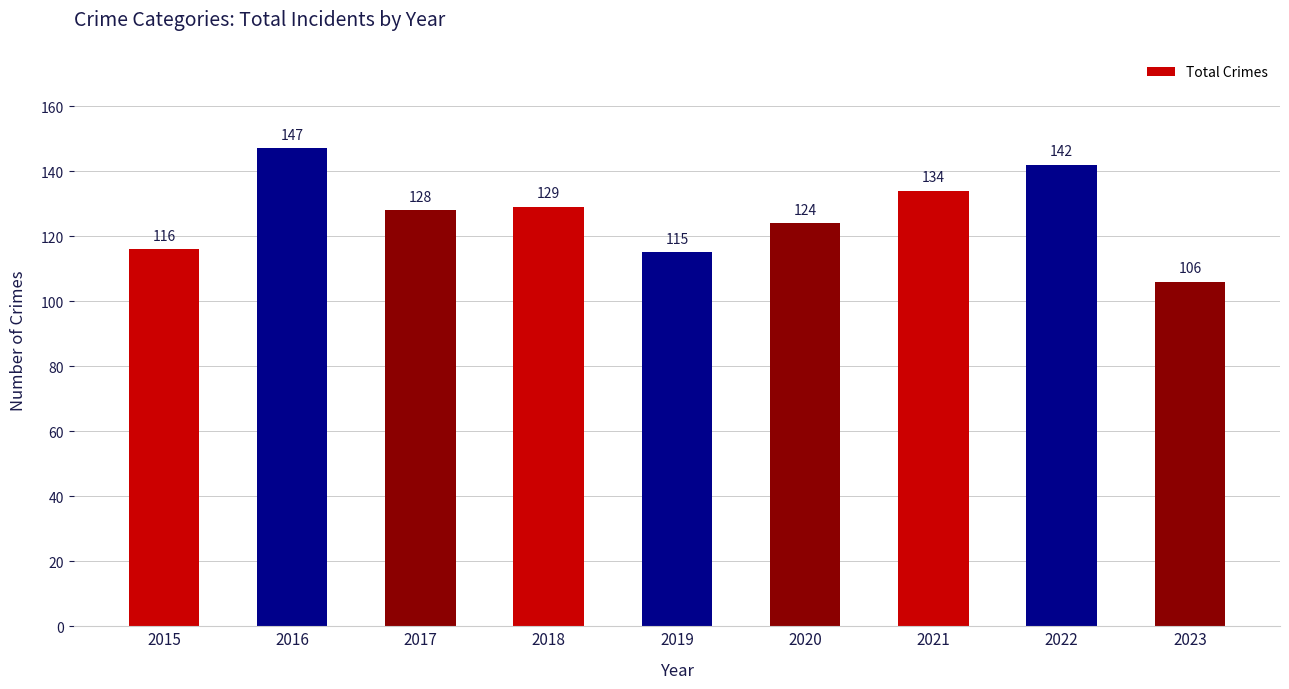

How many bars are there in total?

9